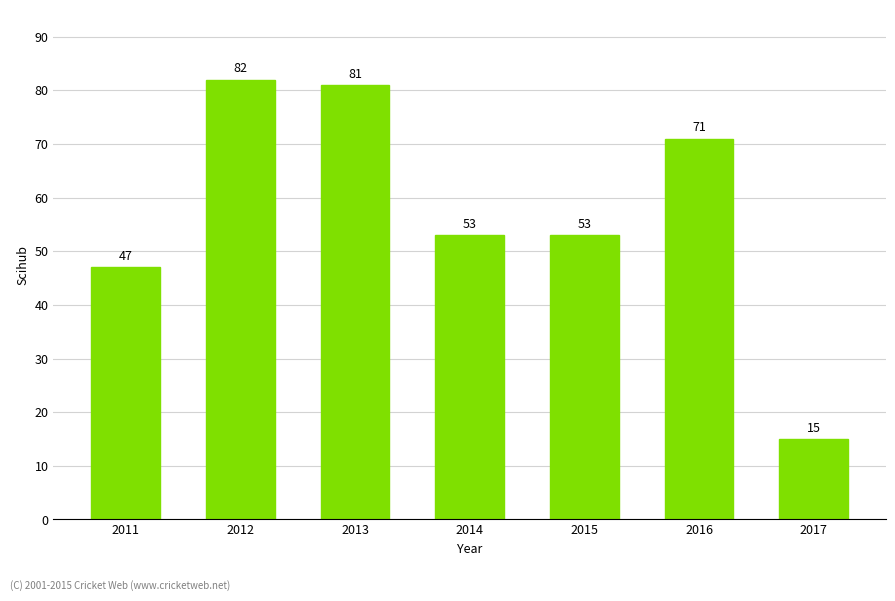

Approximately how many times larger is the value at 2014 compared to 2012?

0.6